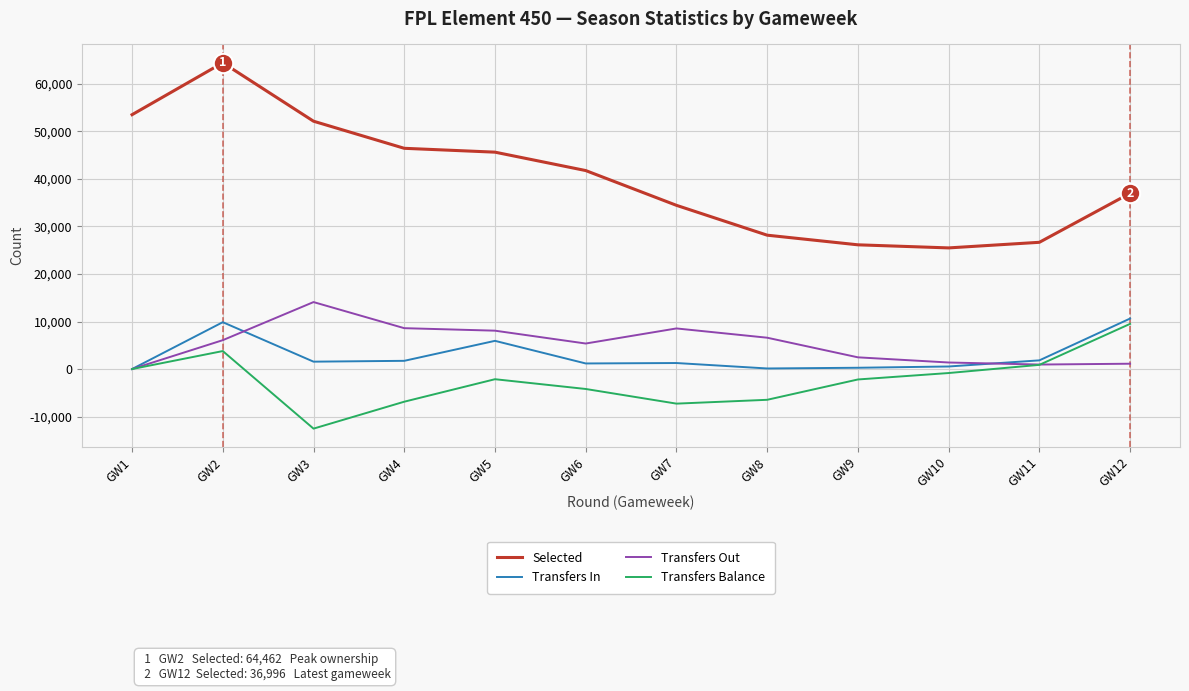

Between GW1 and GW11, which series saw the biggest shift?

Selected